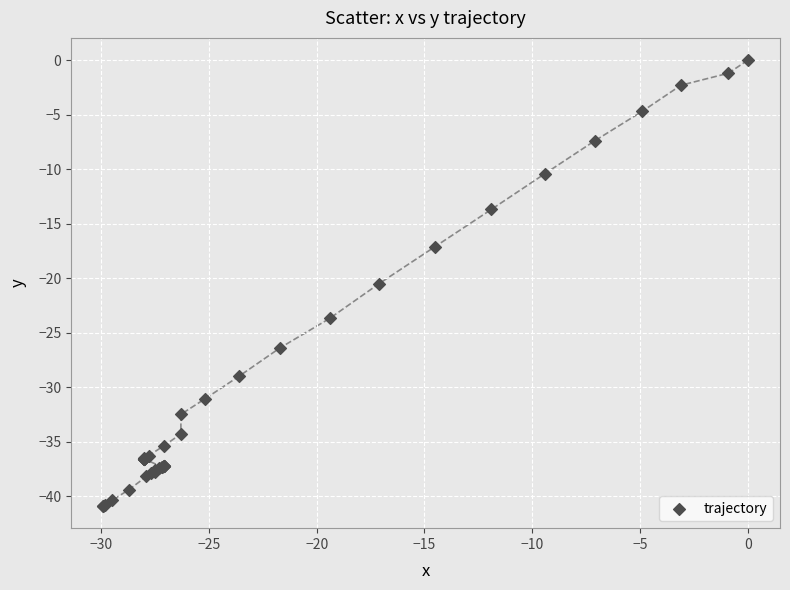

What Y value in the scatter plot is closest to -20?

-20.5